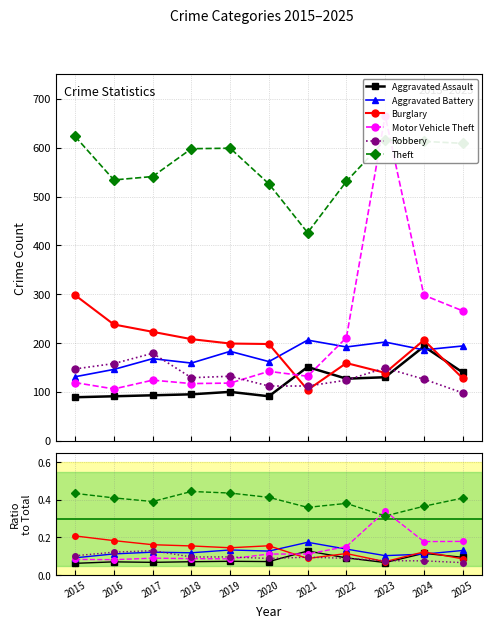

Is the value of Robbery at 2020 greater than the value of Aggravated Battery at 2020?

No